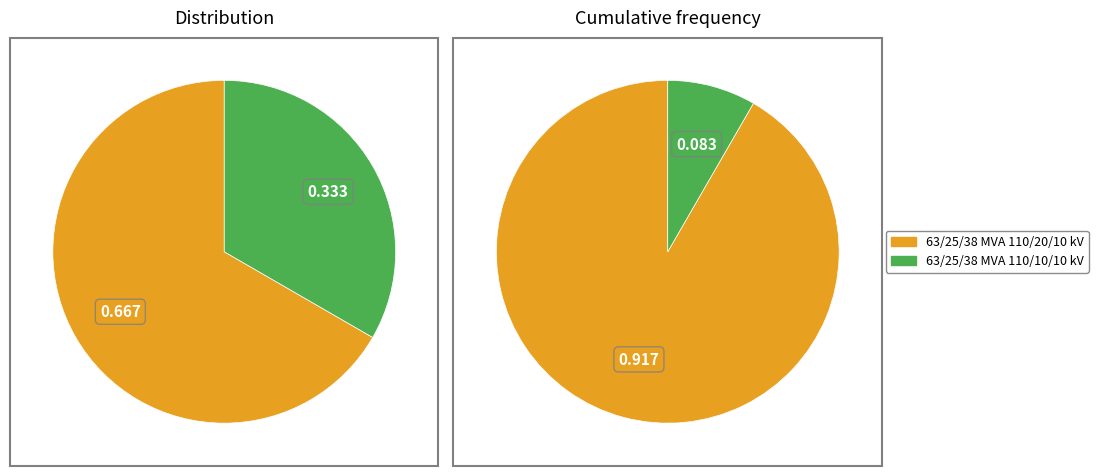

Which category has the smallest portion of the pie?

63/25/38 MVA 110/10/10 kV